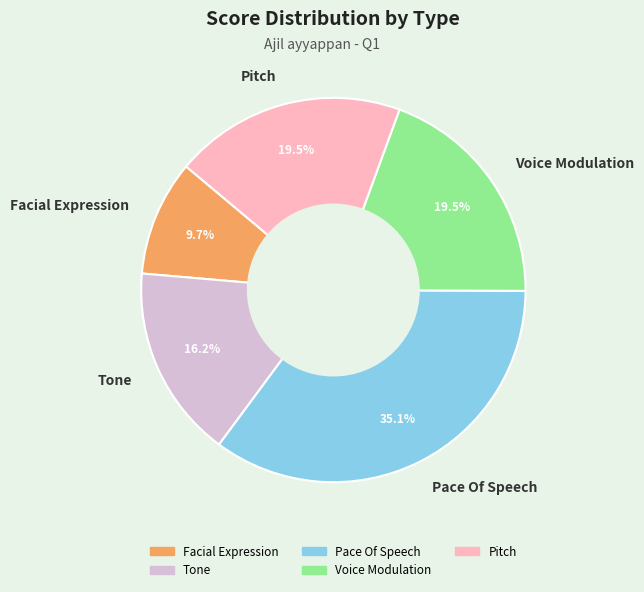

Which slice is the smallest?

Facial Expression